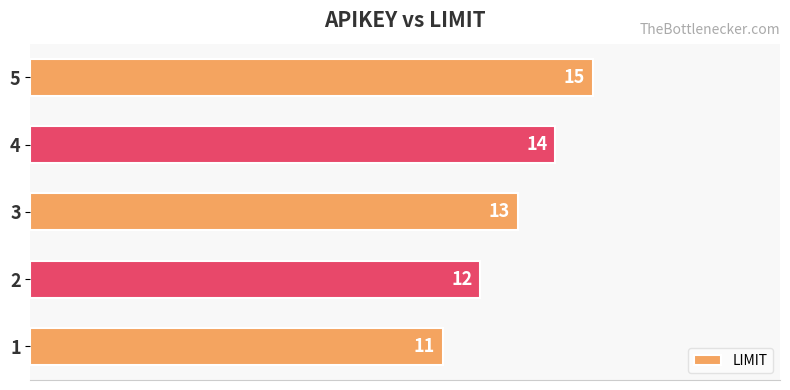

Approximately how many times larger is the value at 1 compared to 4?

0.8